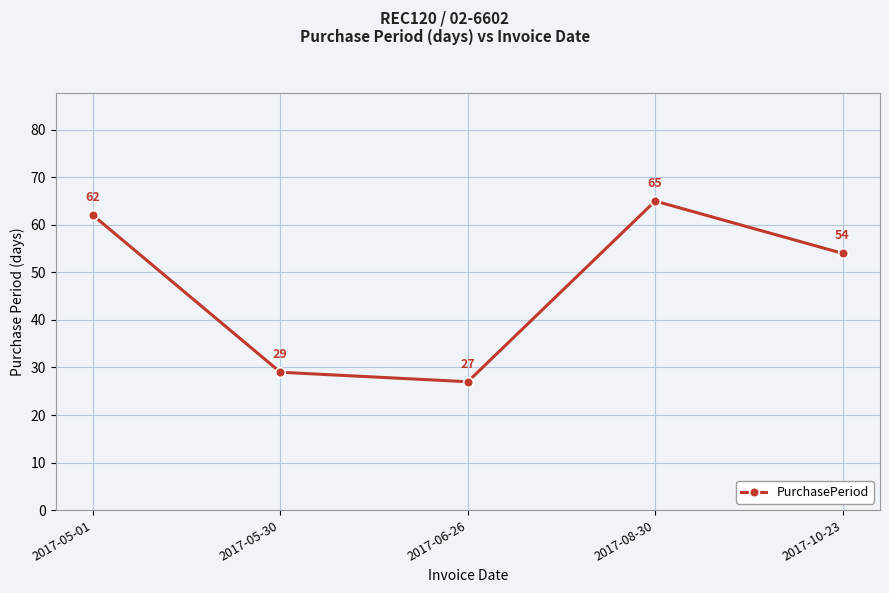

The value at 2017-05-01 is 15. True or false?

False